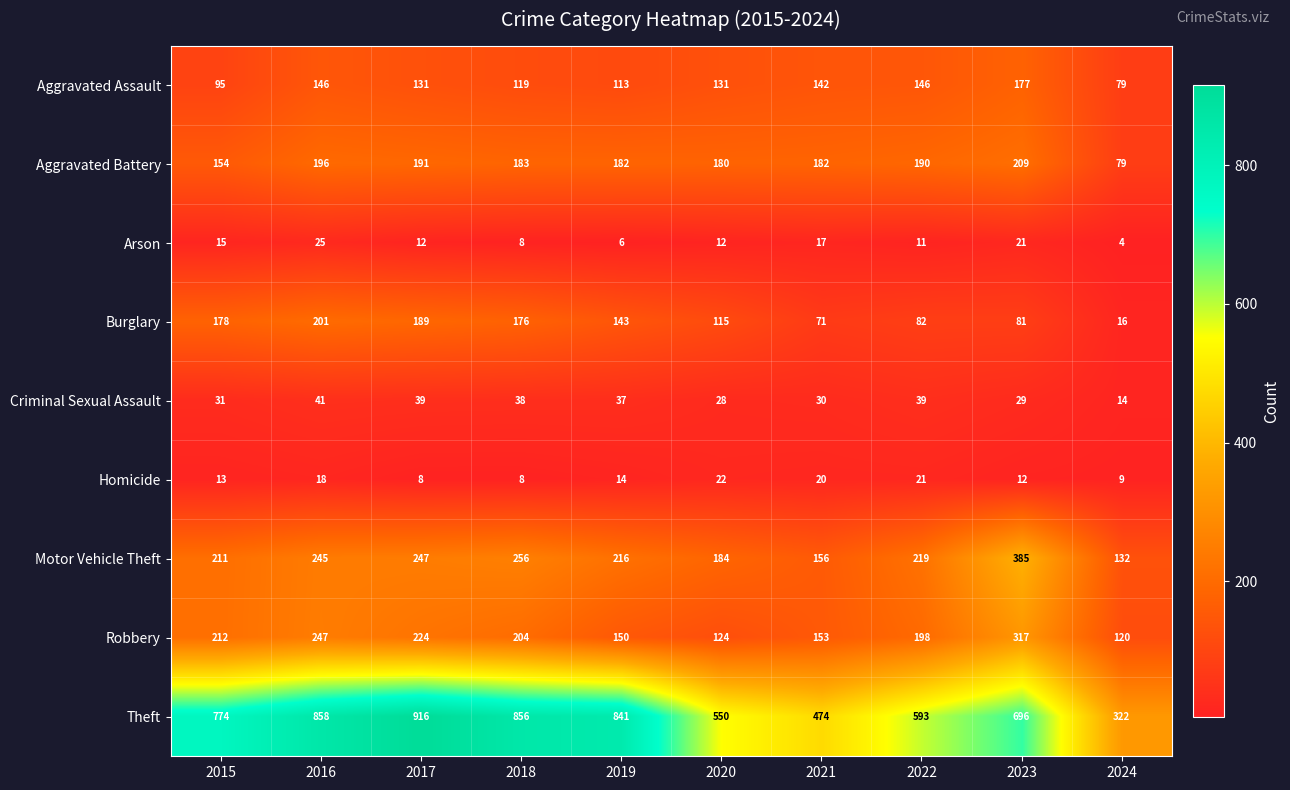

How many data points in Arson are less than 12?

4